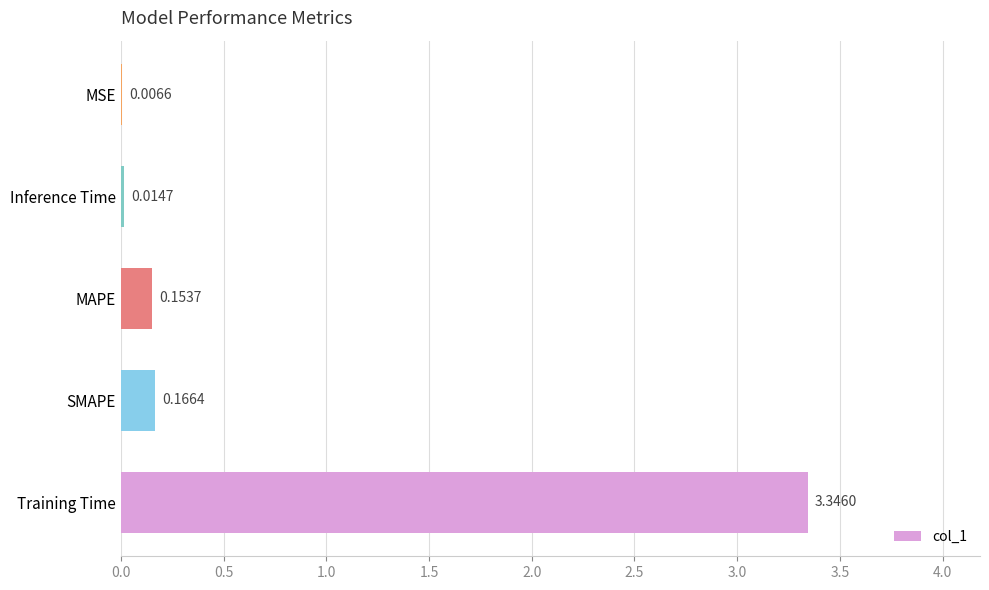

Does the chart contain stacked bars?

No